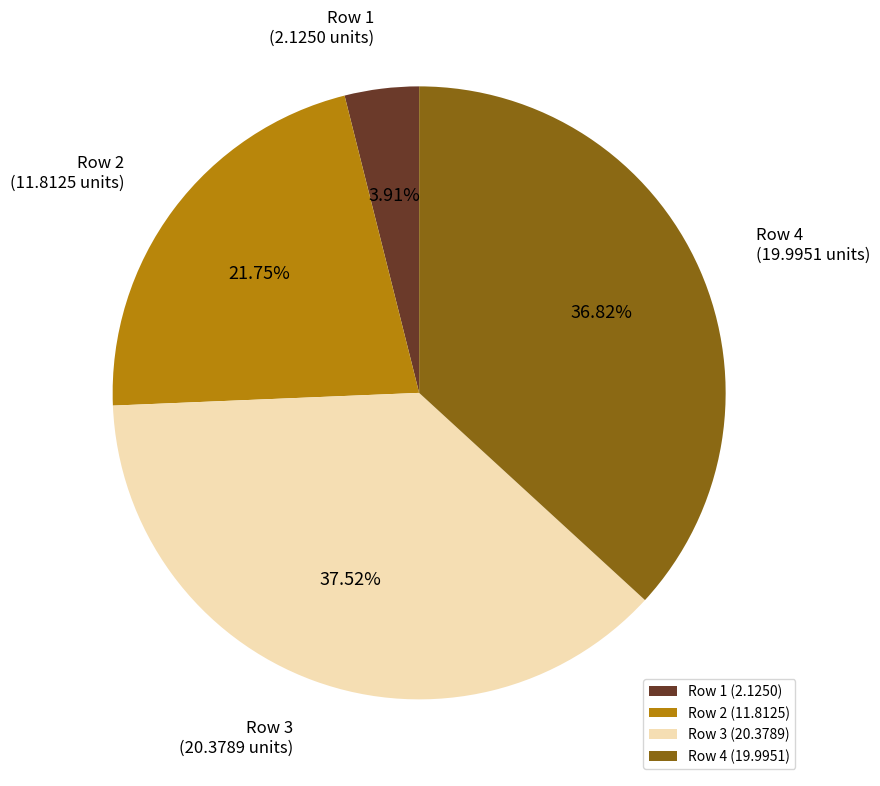

Between Row 4 (19.9951) and Row 3 (20.3789), which is larger?

Row 3 (20.3789)